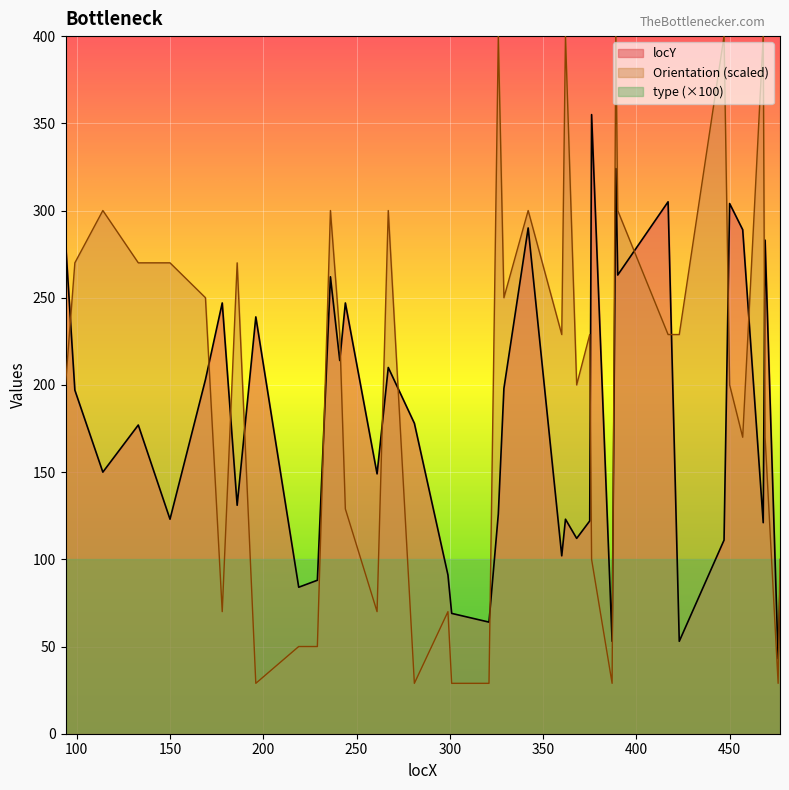

Which category has the lowest value in the Orientation series?

196